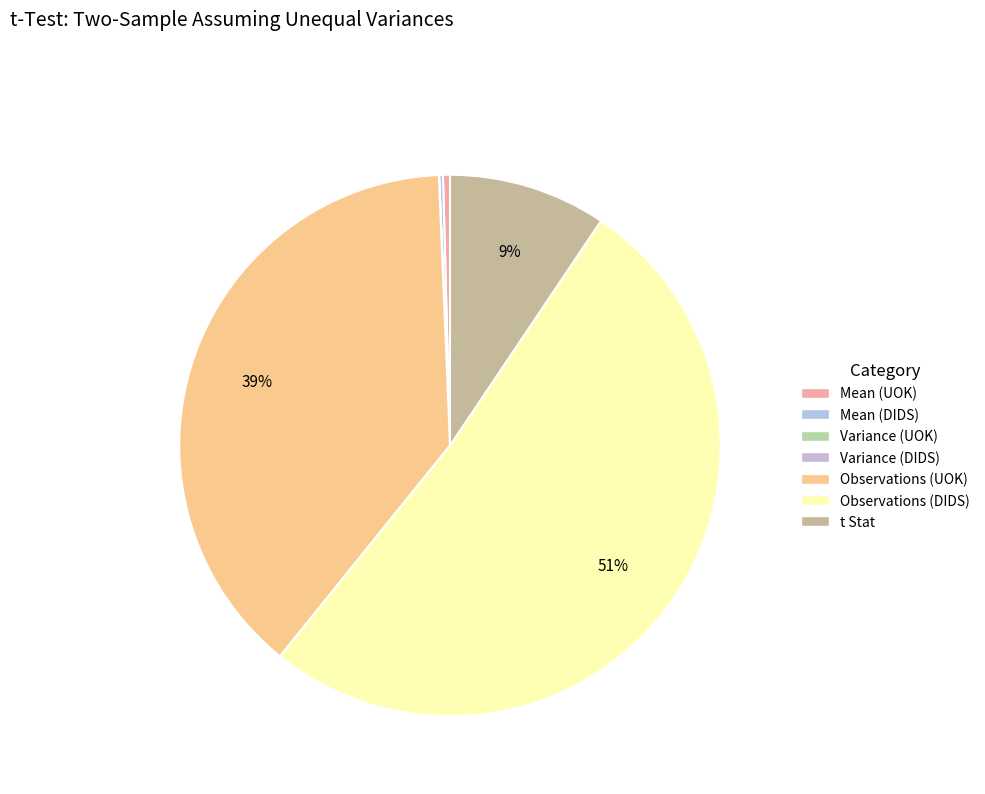

Rank the categories by value from highest to lowest.

Observations (DIDS), Observations (UOK), t Stat, Mean (UOK), Mean (DIDS), Variance (UOK), Variance (DIDS)